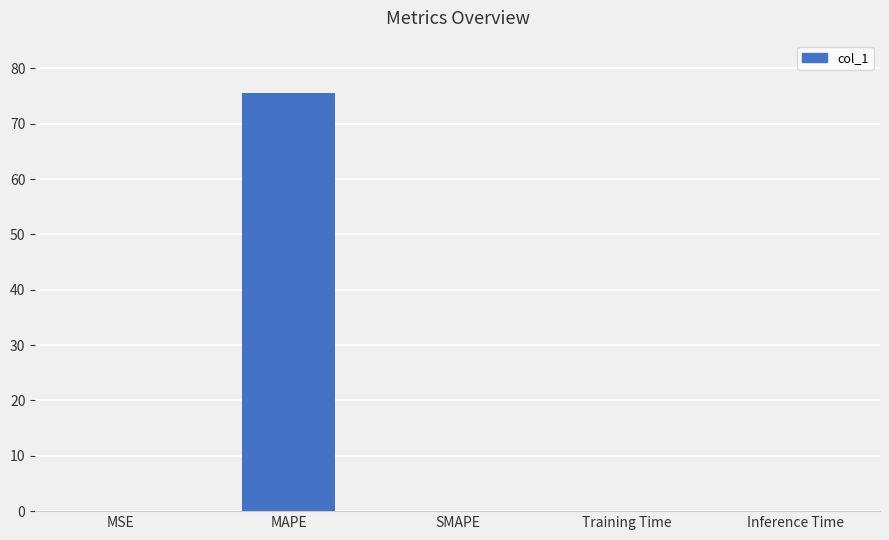

Are the bars horizontal?

No